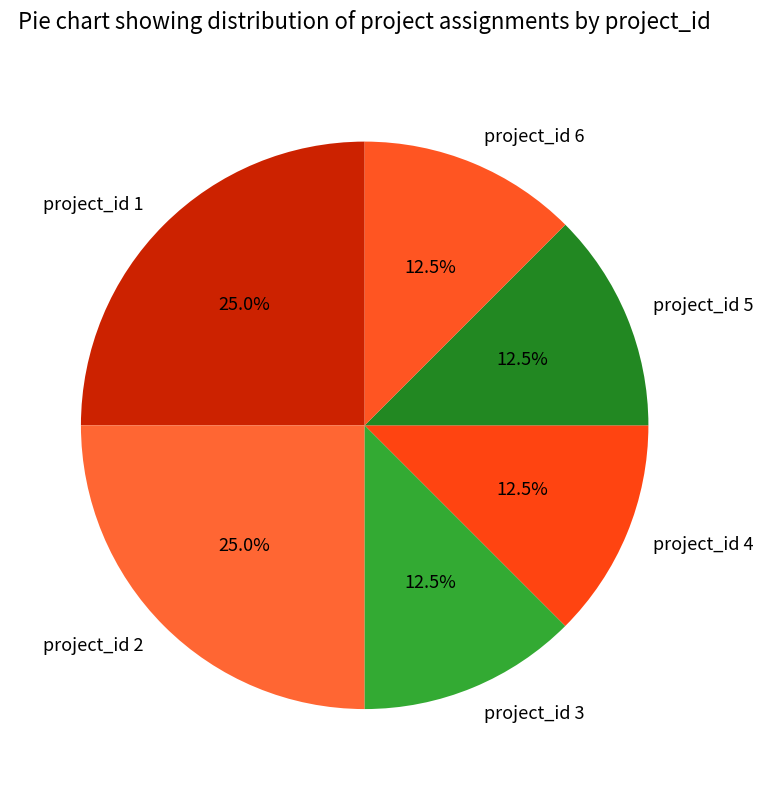

Does project_id 1 represent more than half of the total?

No